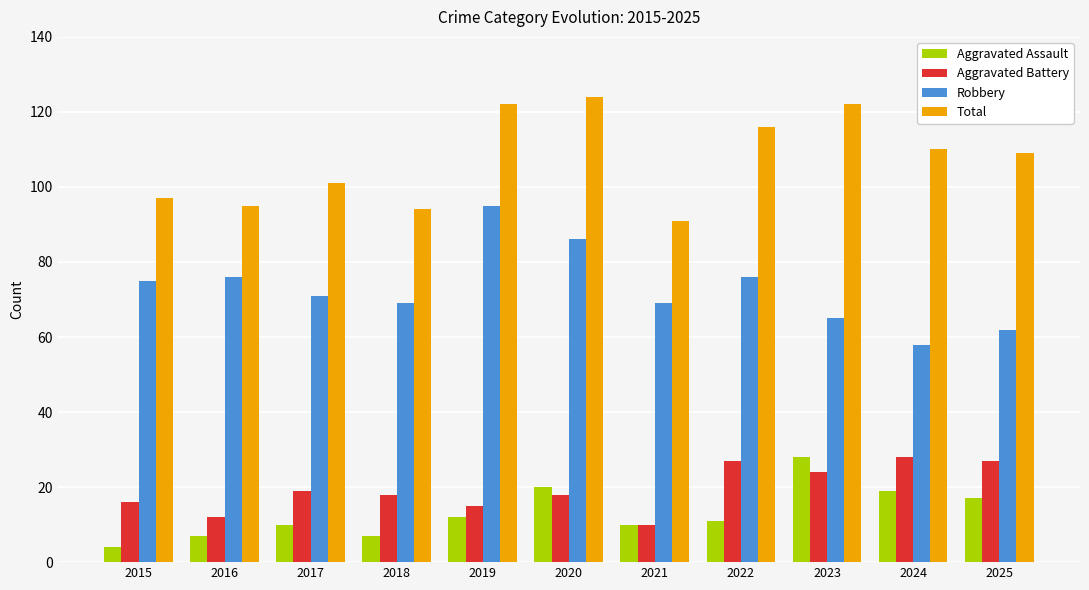

How many bars are there in each group?

4